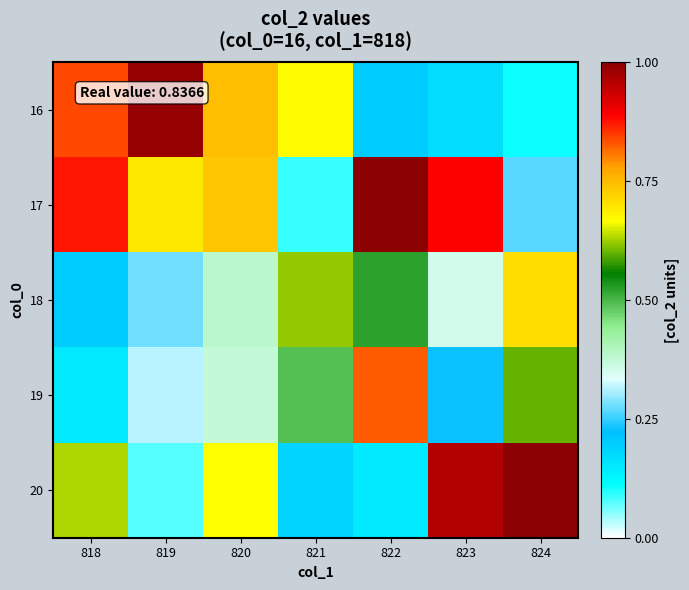

What is the difference between the highest and lowest values at 819?

0.9